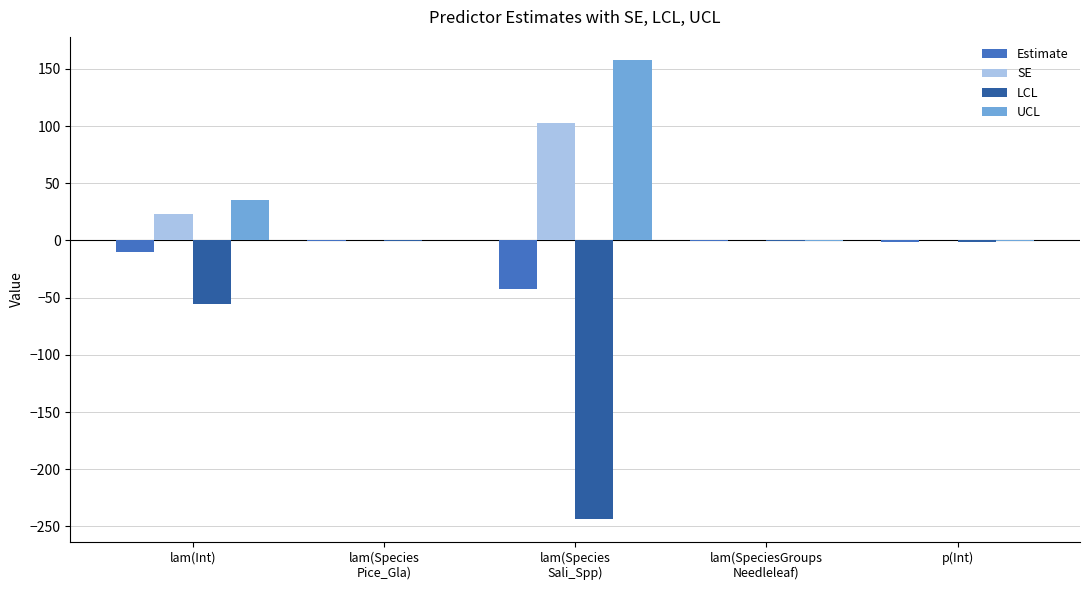

The SE series shows 23.2 at lam(Int). True or false?

True